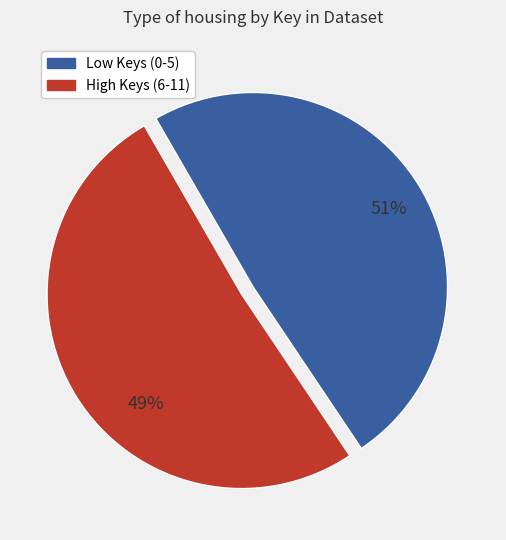

Between 1 and 2, which is larger?

1